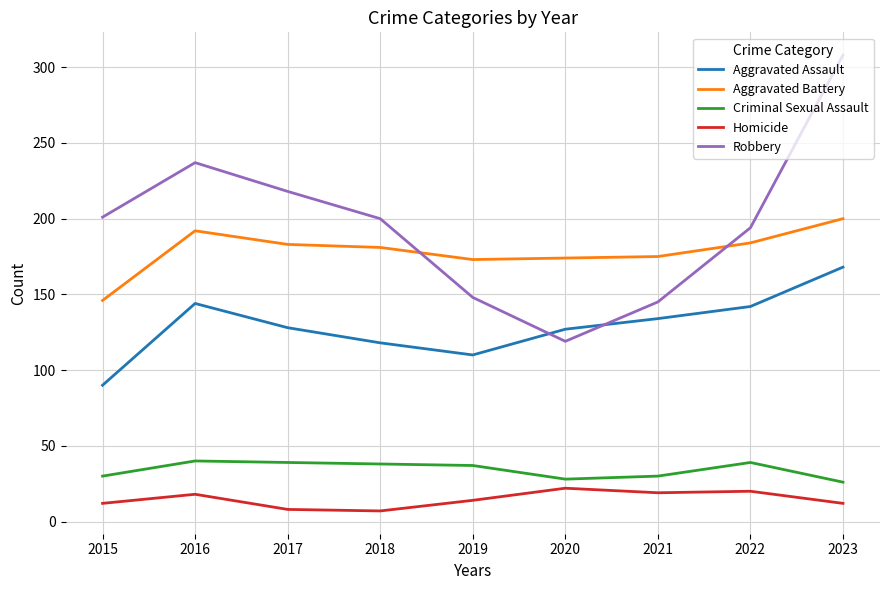

Does the chart display data point markers on the line(s)?

No